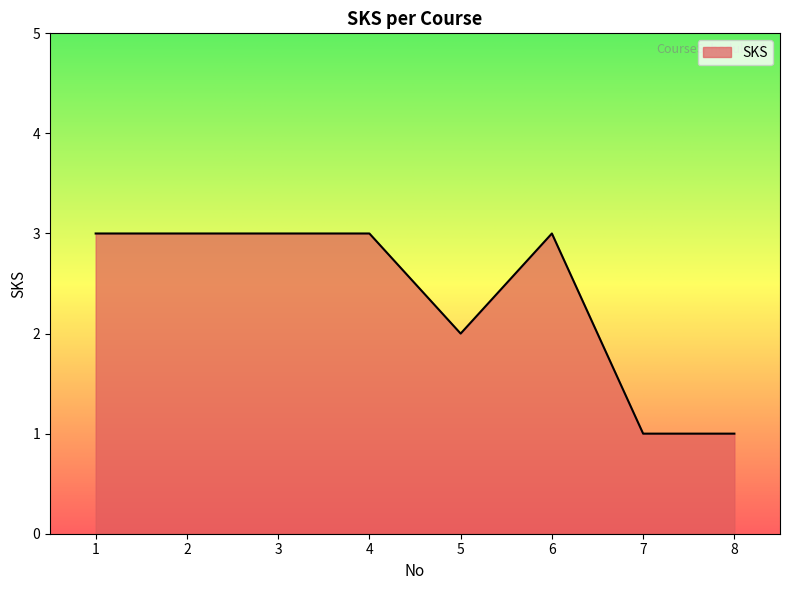

Approximately how many times larger is the value at 1 compared to 5?

1.5